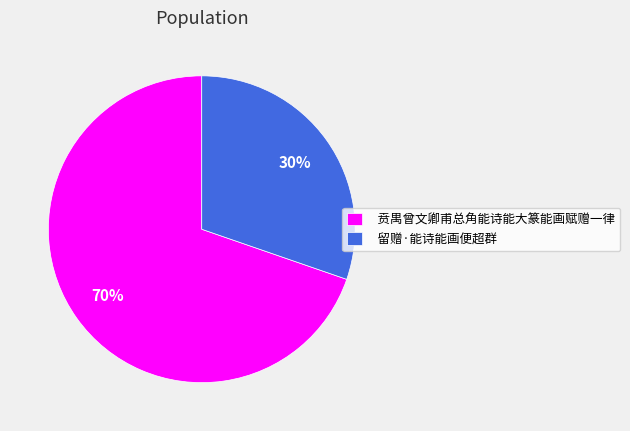

Is the sum of 贲禺曾文卿甫总角能诗能大篆能画赋赠一律 and 留赠·能诗能画便超群 greater than half?

Yes